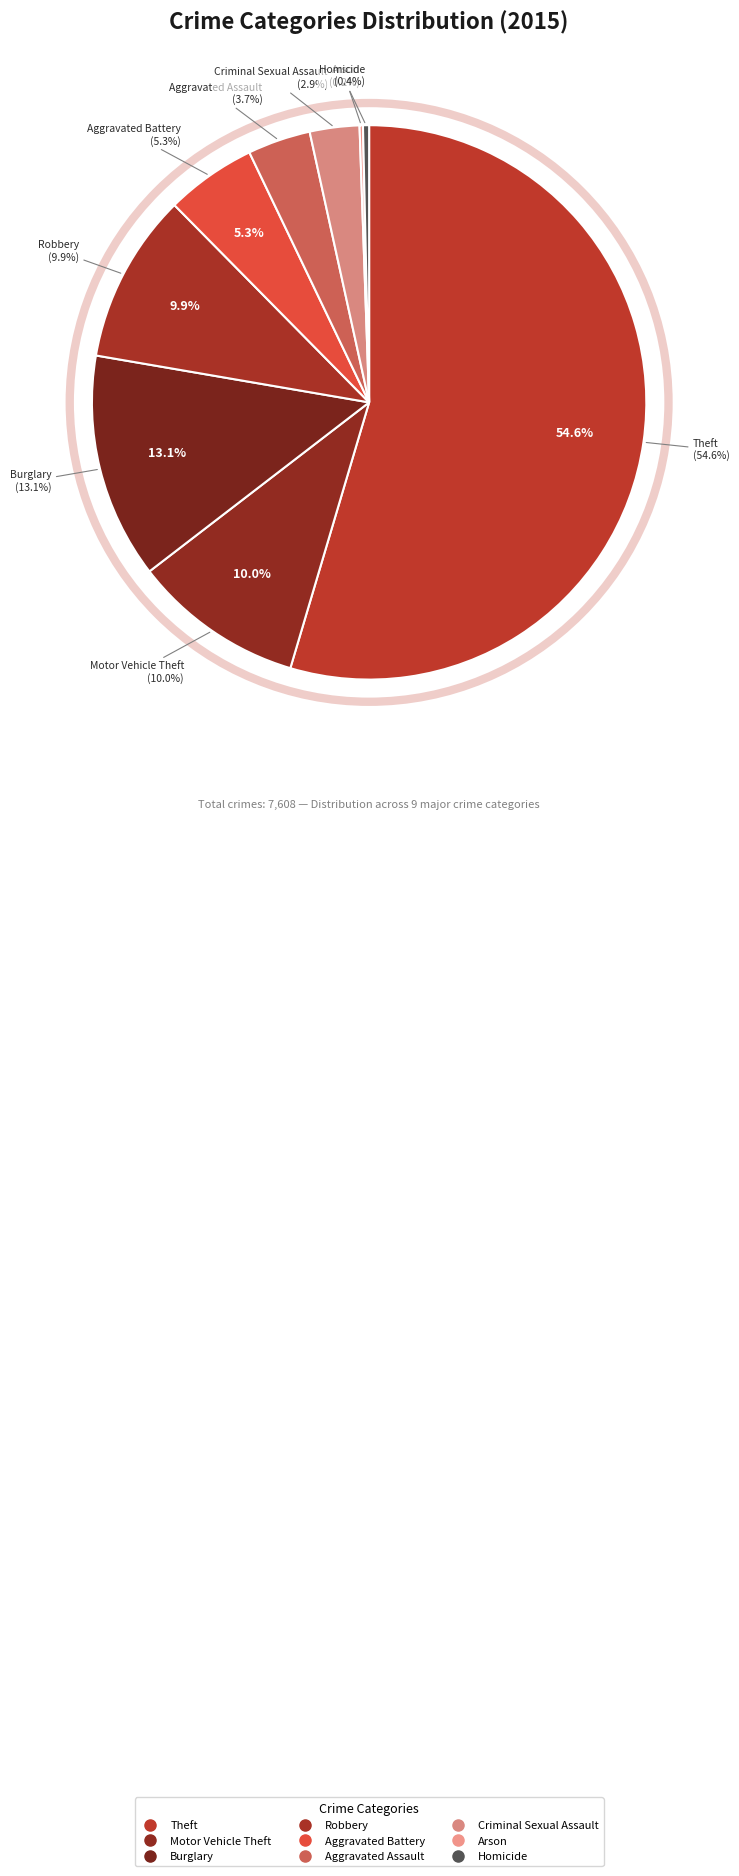

Which has a higher value, Motor Vehicle Theft or Aggravated Assault?

Motor Vehicle Theft